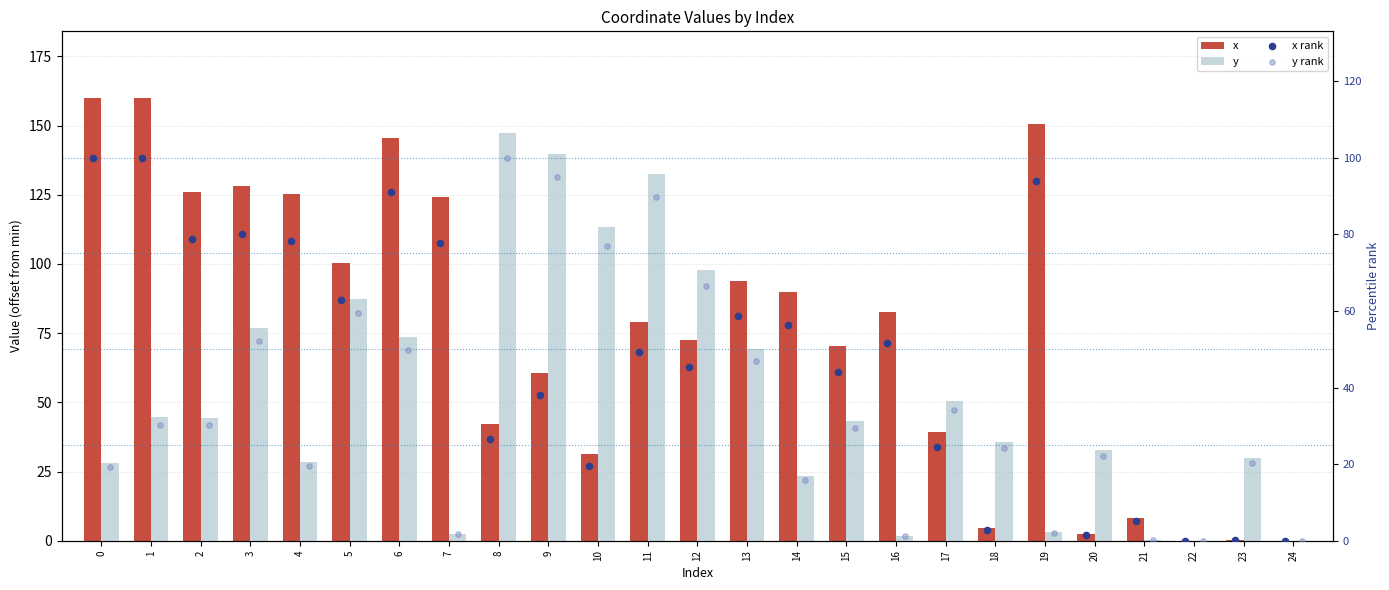

Which series has the widest spread of Y values?

x